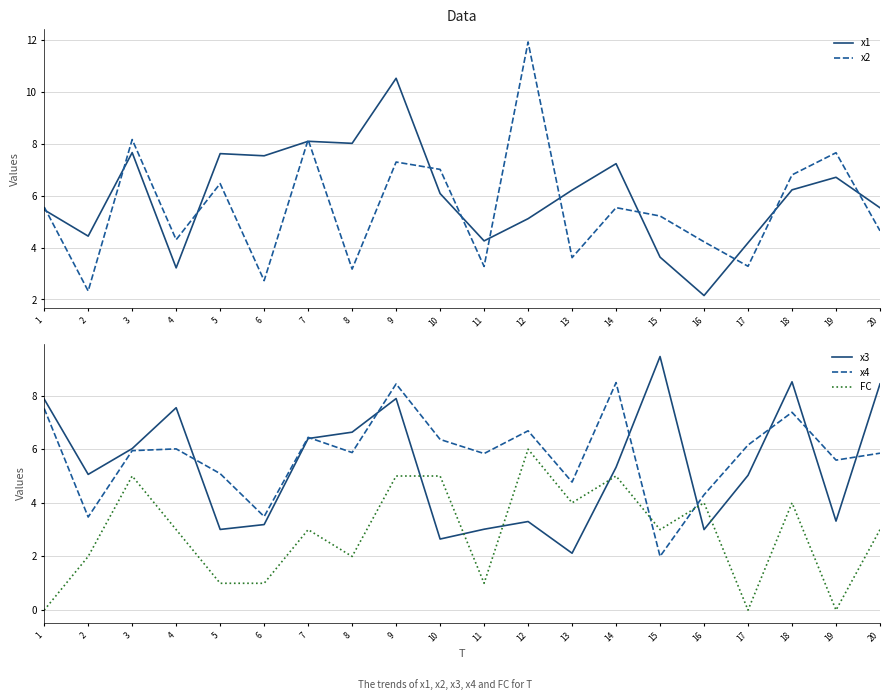

At which label is FC closest to 3?

4